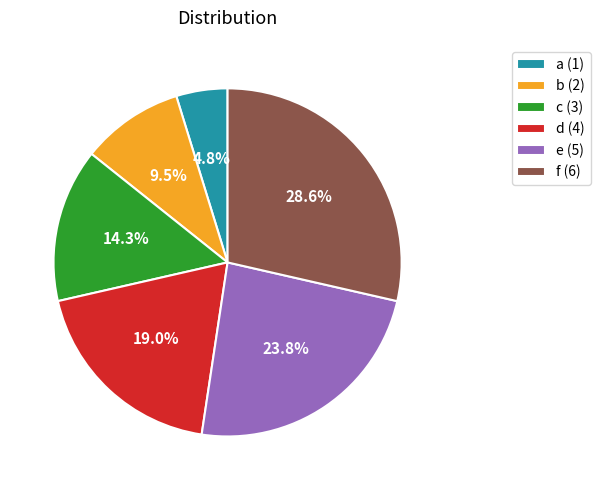

What portion of the pie excludes f (6)?

71.4%